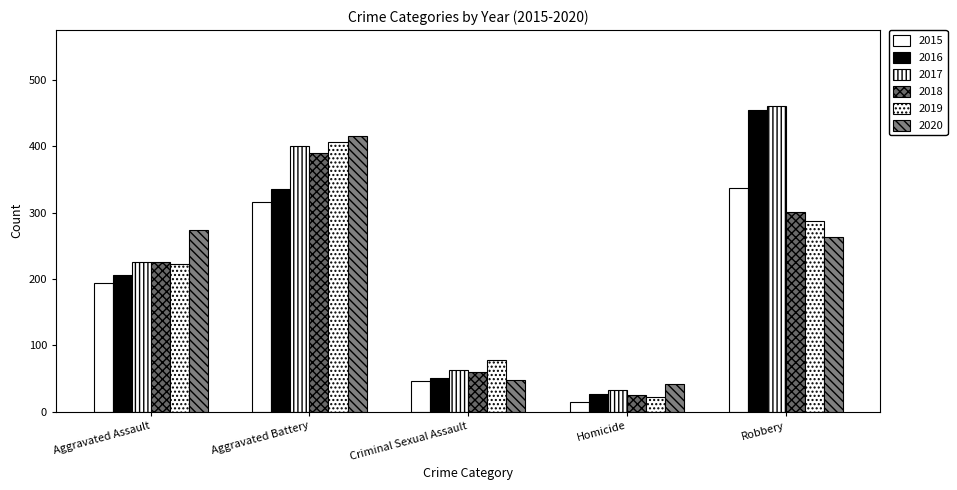

How many series are shown in this chart?

6